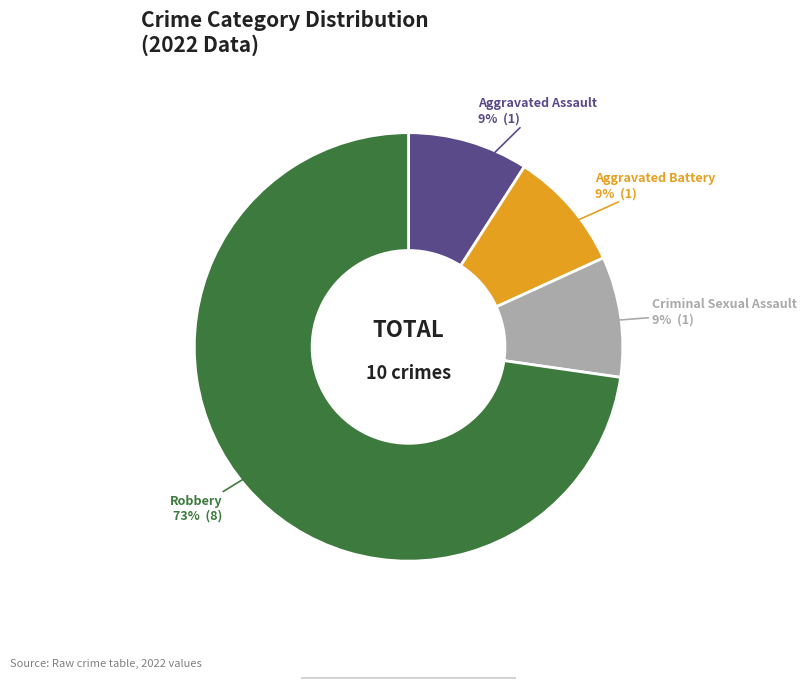

How many slices are in this pie chart?

4